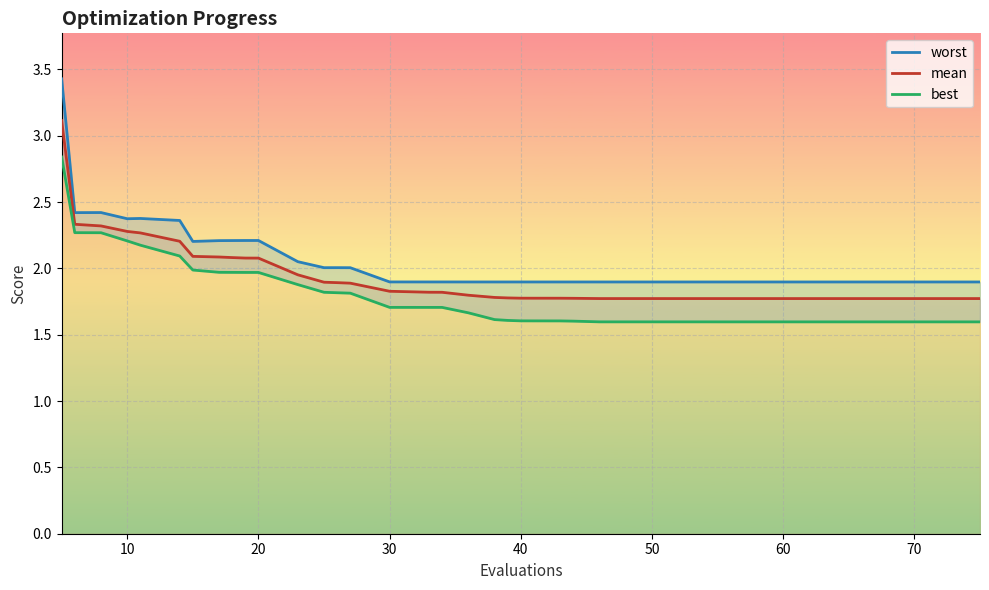

The value of mean at 40 is 1.8. True or false?

True